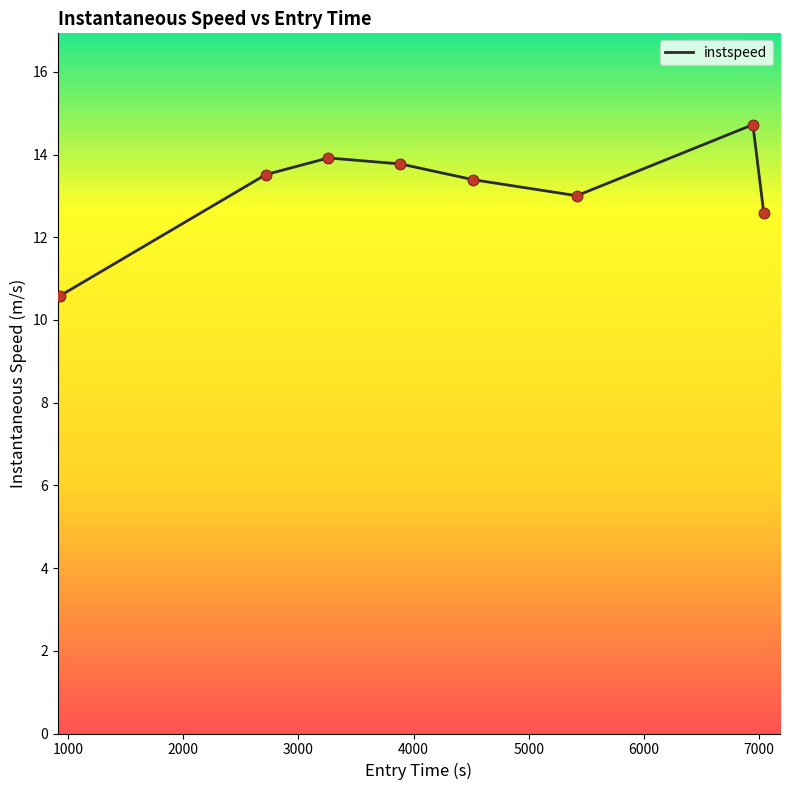

True or false: there are more than 0 points higher than both neighbors.

True